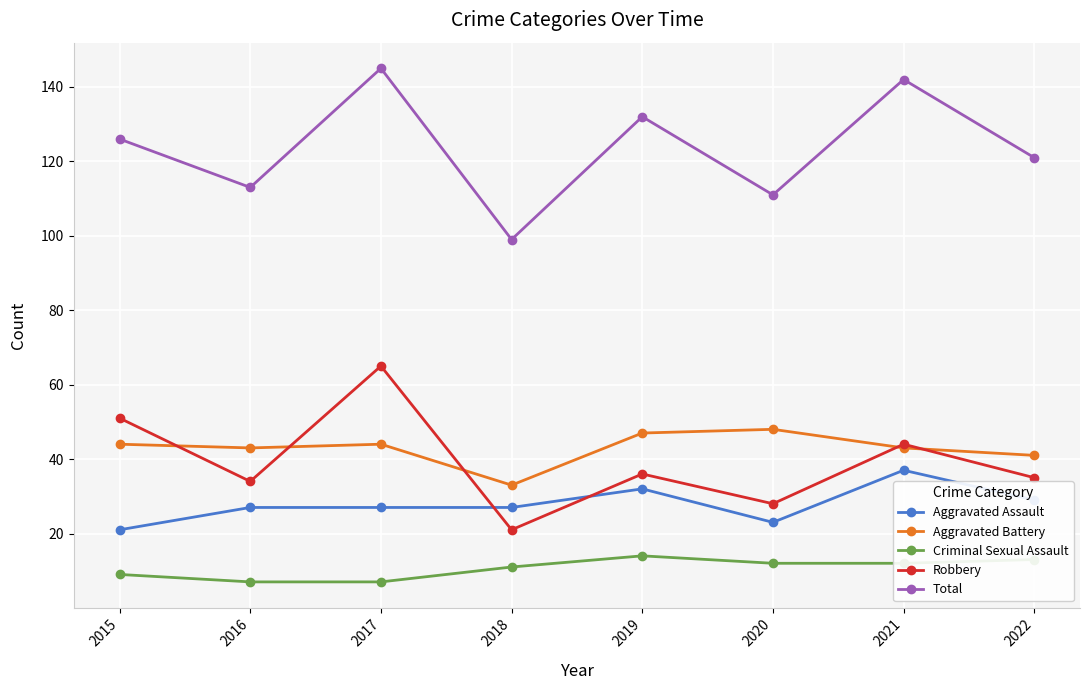

True or false: Total and Criminal Sexual Assault cross at least once.

False